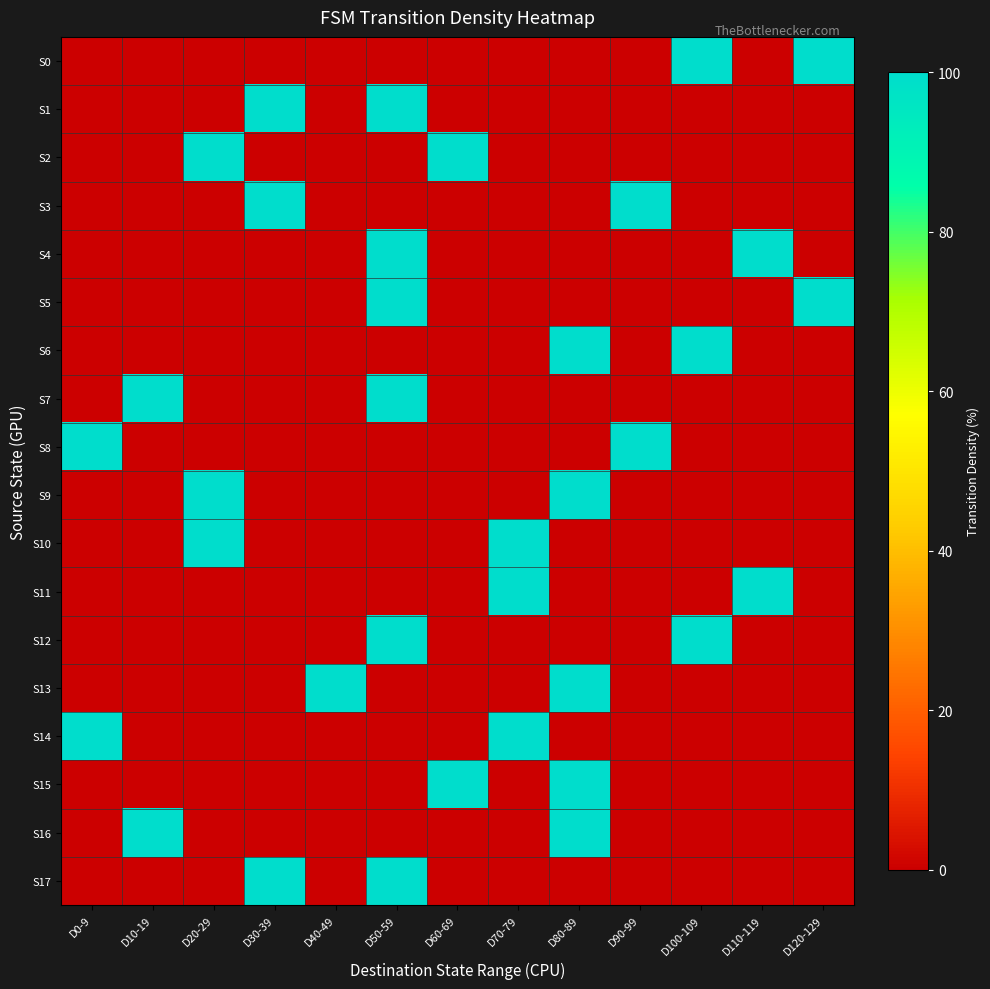

Between D90-99 and D100-109, which is larger?

D100-109